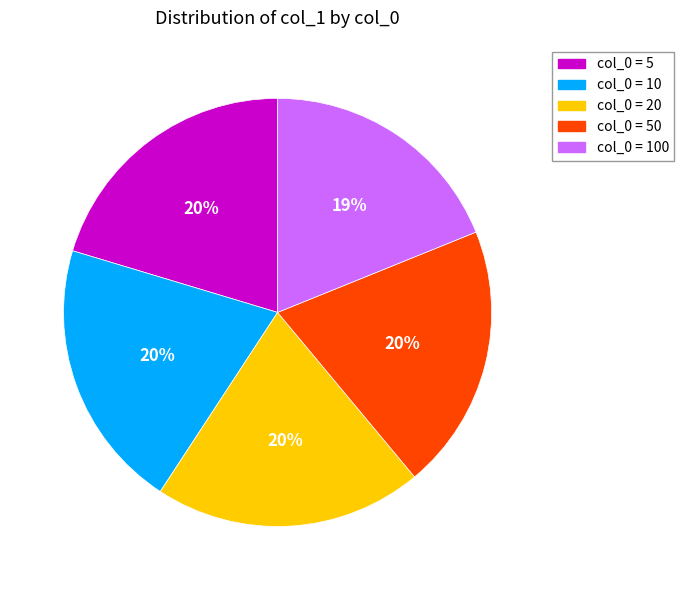

Is there any slice that represents more than half of the pie?

No